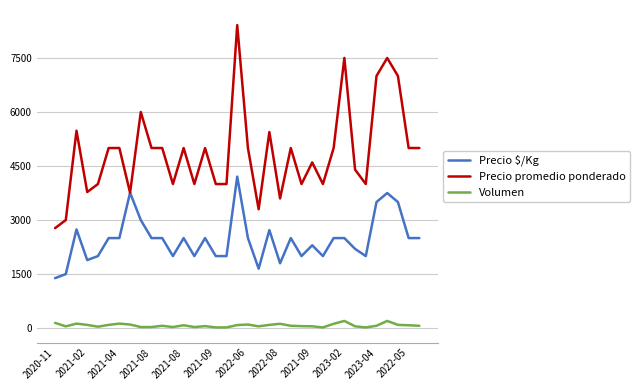

List the series in order of their peak value, lowest first.

Volumen, Precio $/Kg, Precio promedio ponderado